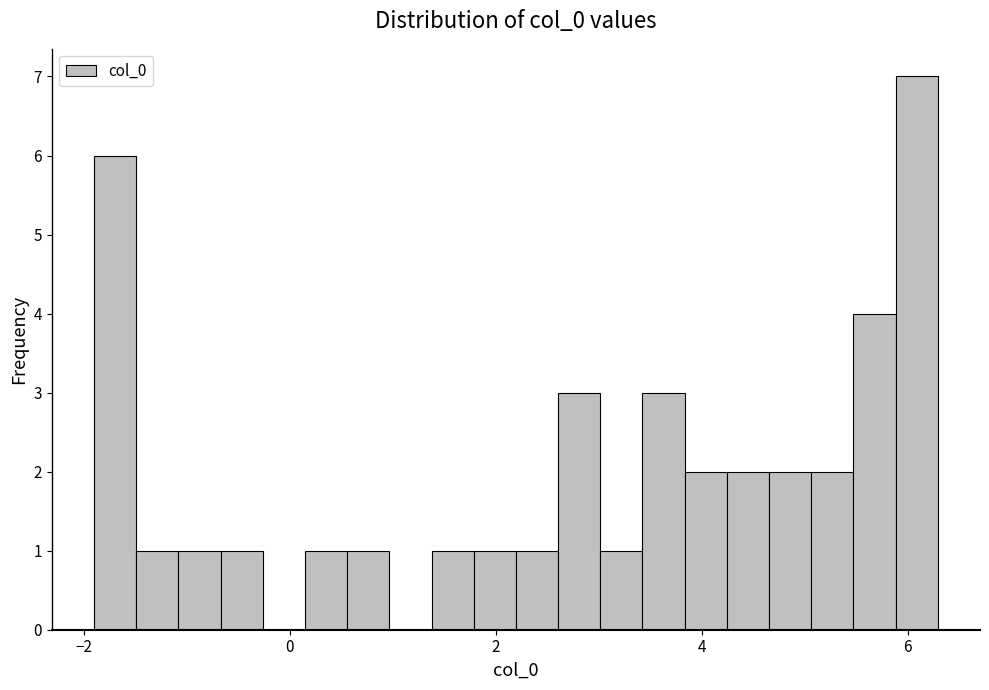

Read against the x-axis, roughly where is the centre of the tallest bar?

6.0